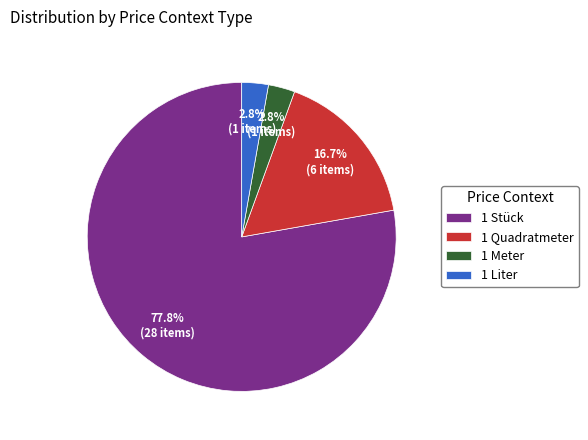

Count the number of slices in the pie.

4